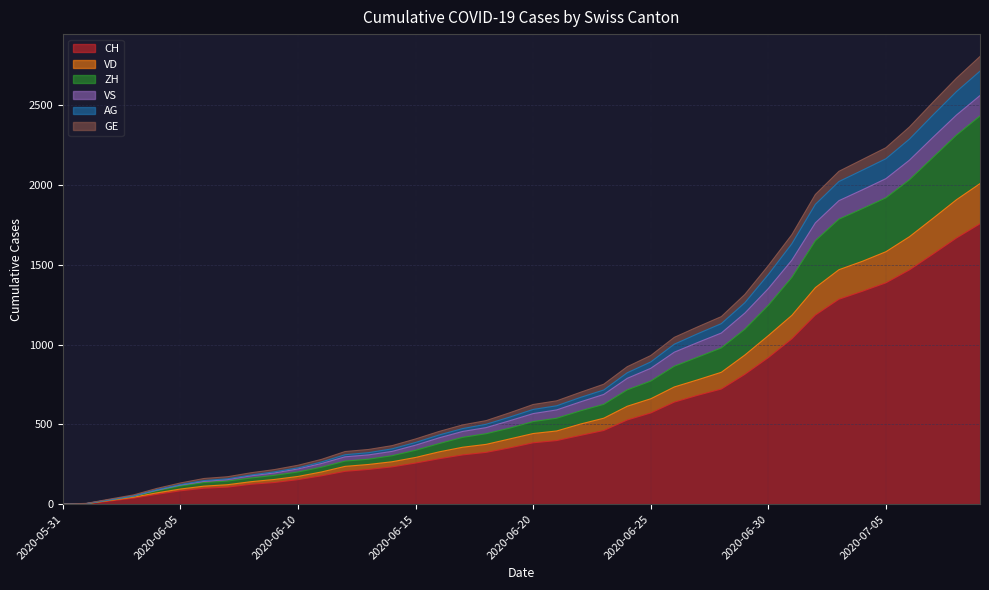

What is the label of the 33rd point from the right?

2020-06-07